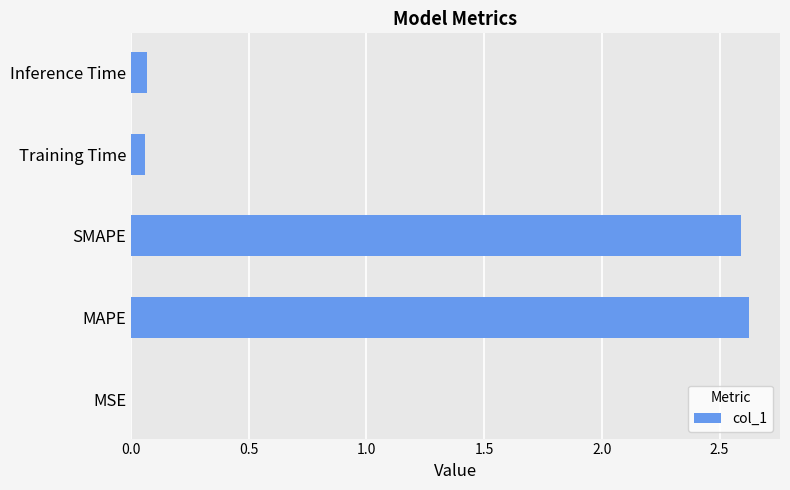

Which category has the highest value across all series?

MAPE